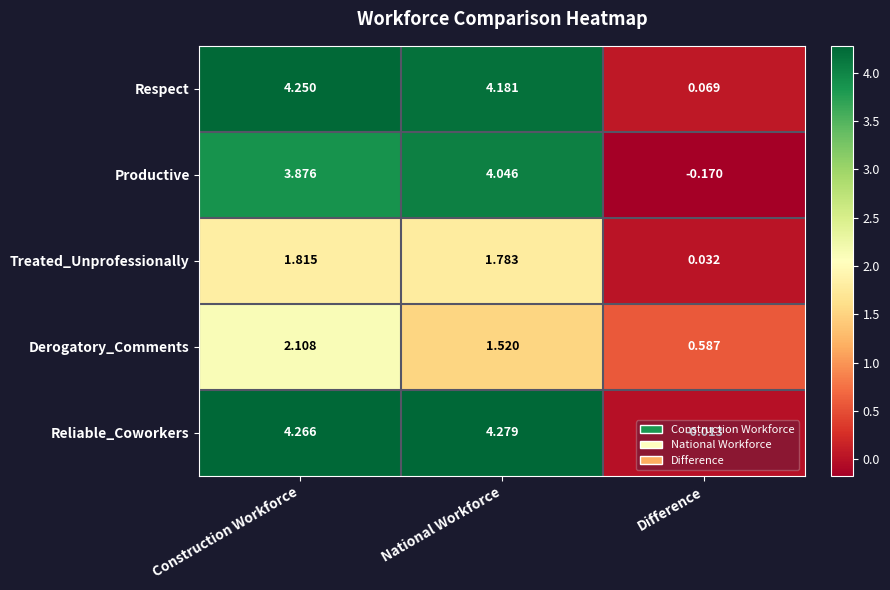

Rank the series by their maximum value, from lowest to highest.

Treated_Unprofessionally, Derogatory_Comments, Productive, Respect, Reliable_Coworkers